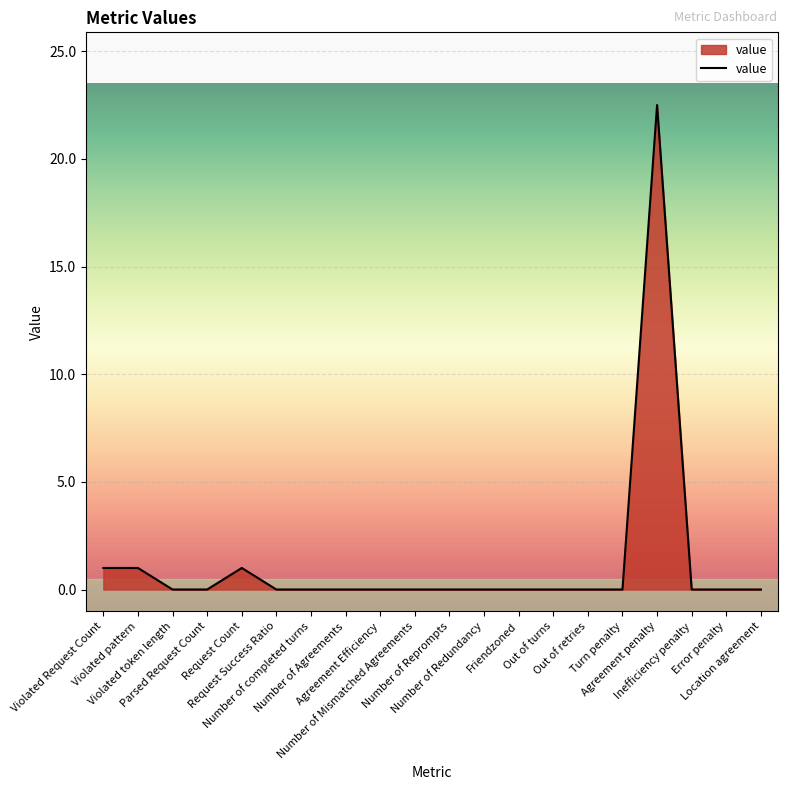

The chart shows a value of -14.8 at Number of Redundancy. True or false?

False